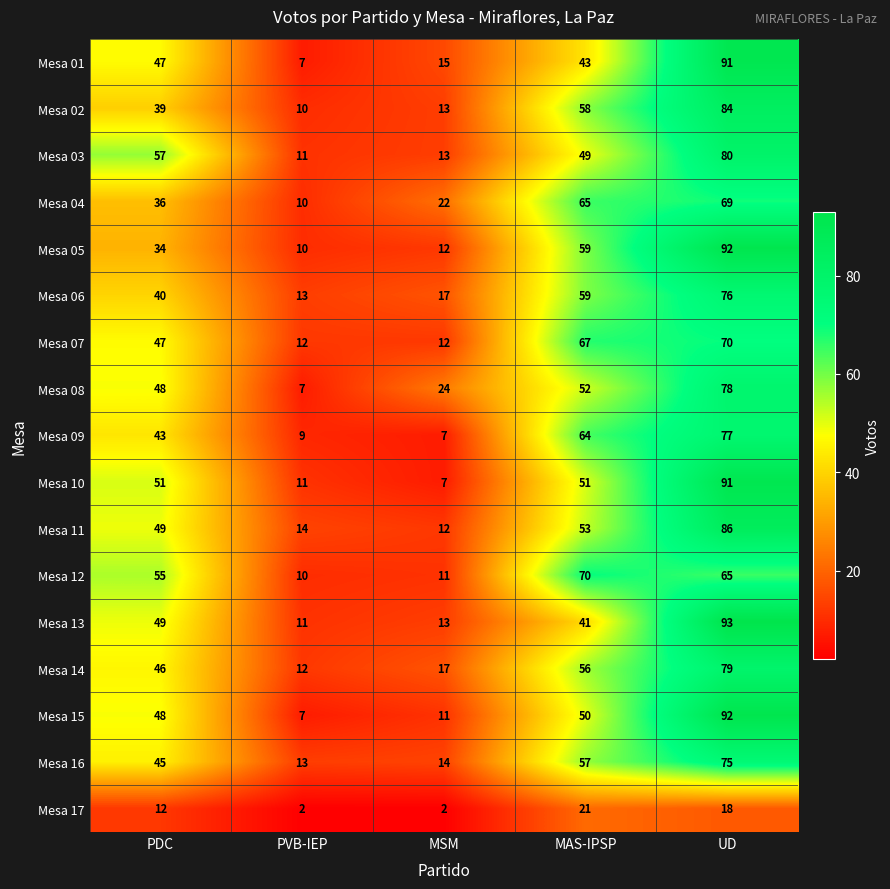

The value of Mesa 14 at MAS-IPSP is 56. True or false?

True